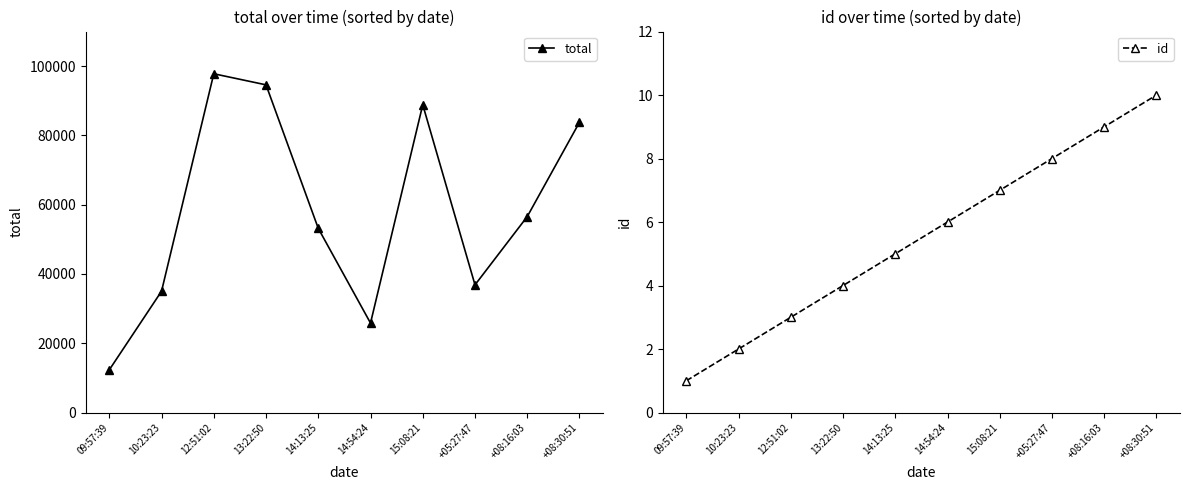

Which series has the largest range (max minus min)?

total